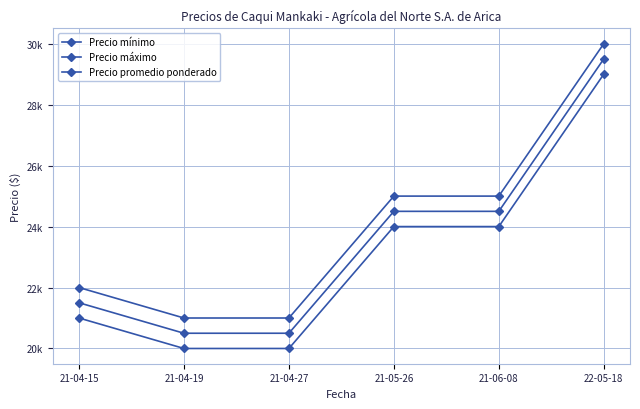

Reading right to left, what are all the values shown in this chart?

Precio mínimo: 29000	24000	24000	20000	20000	21000
Precio máximo: 30000	25000	25000	21000	21000	22000
Precio promedio ponderado: 29500	24500	24500	20500	20500	21500